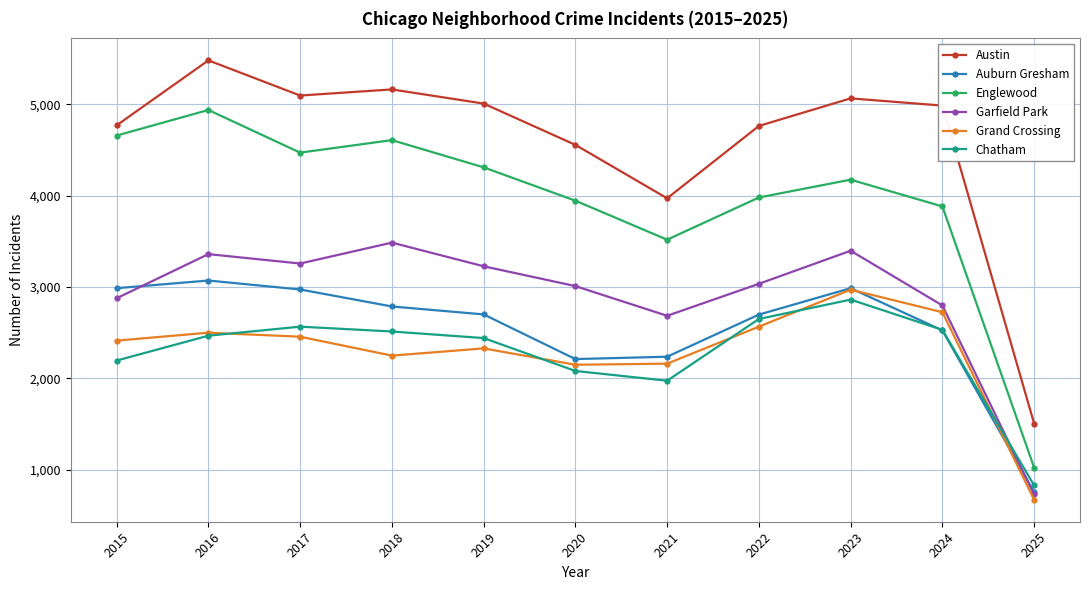

What is the value of the Auburn Gresham point at the 7th from the left?

2237